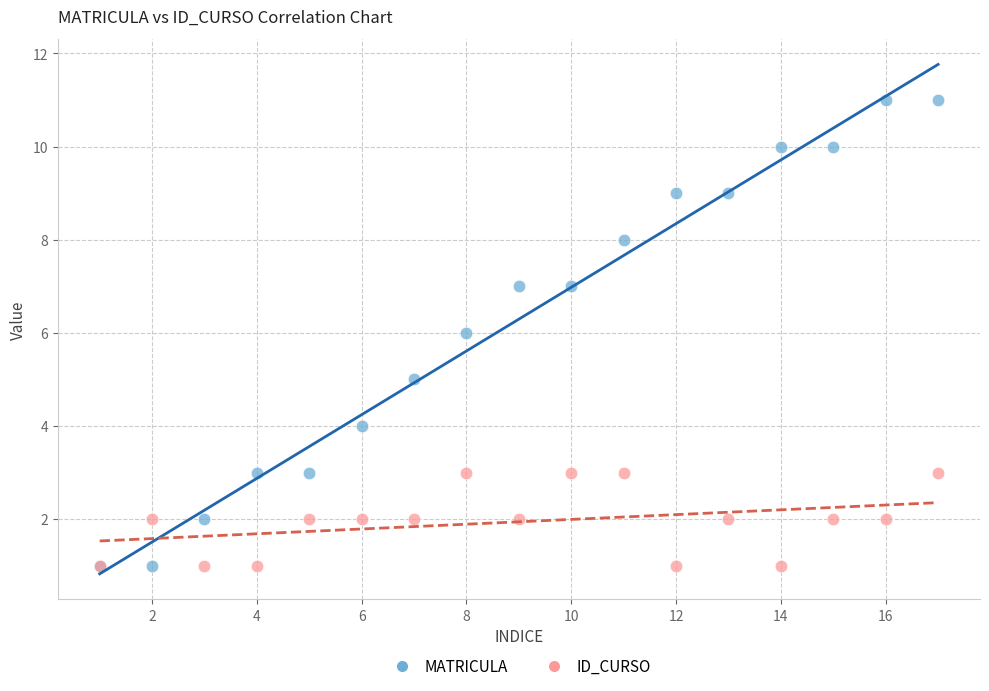

What are all the series names shown in the legend?

MATRICULA, ID_CURSO